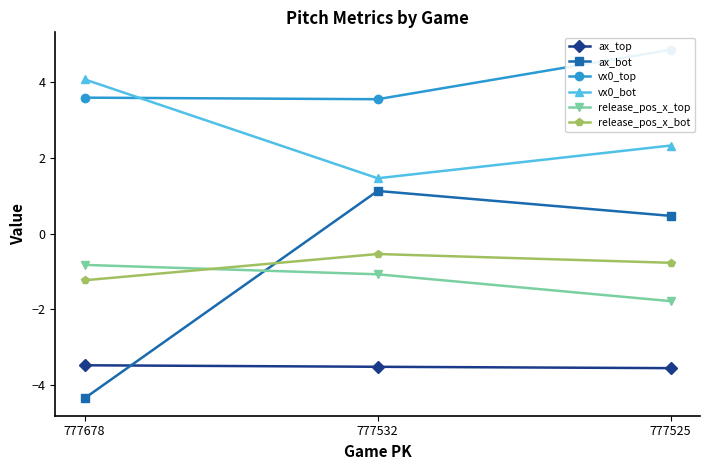

Reading right to left, what are all the values shown in this chart?

ax_top: -3.5	-3.5	-3.5
ax_bot: 0.5	1.1	-4.3
vx0_top: 4.8	3.5	3.6
vx0_bot: 2.3	1.5	4.1
release_pos_x_top: -1.8	-1.1	-0.8
release_pos_x_bot: -0.8	-0.5	-1.2